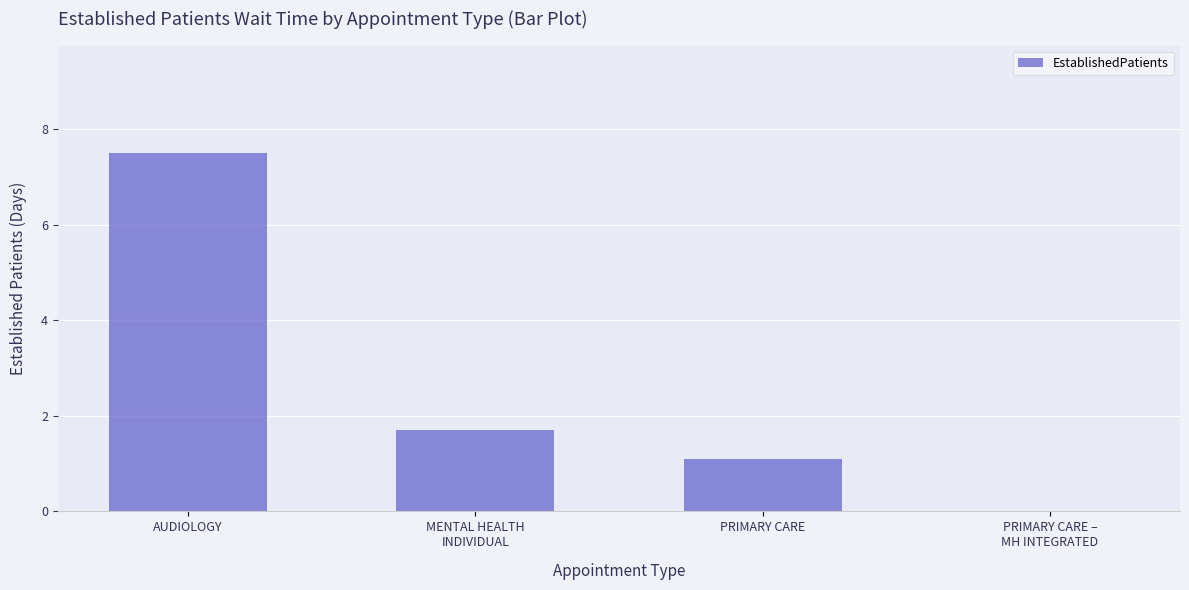

How many distinct data groups are displayed?

1